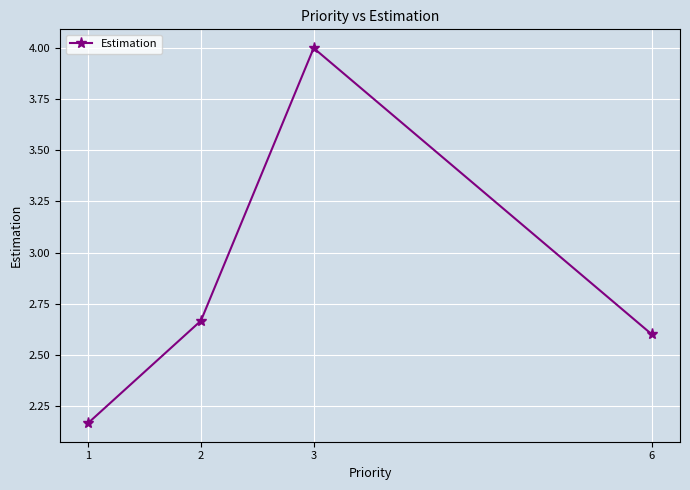

Which has a higher value, 1 or 6?

6